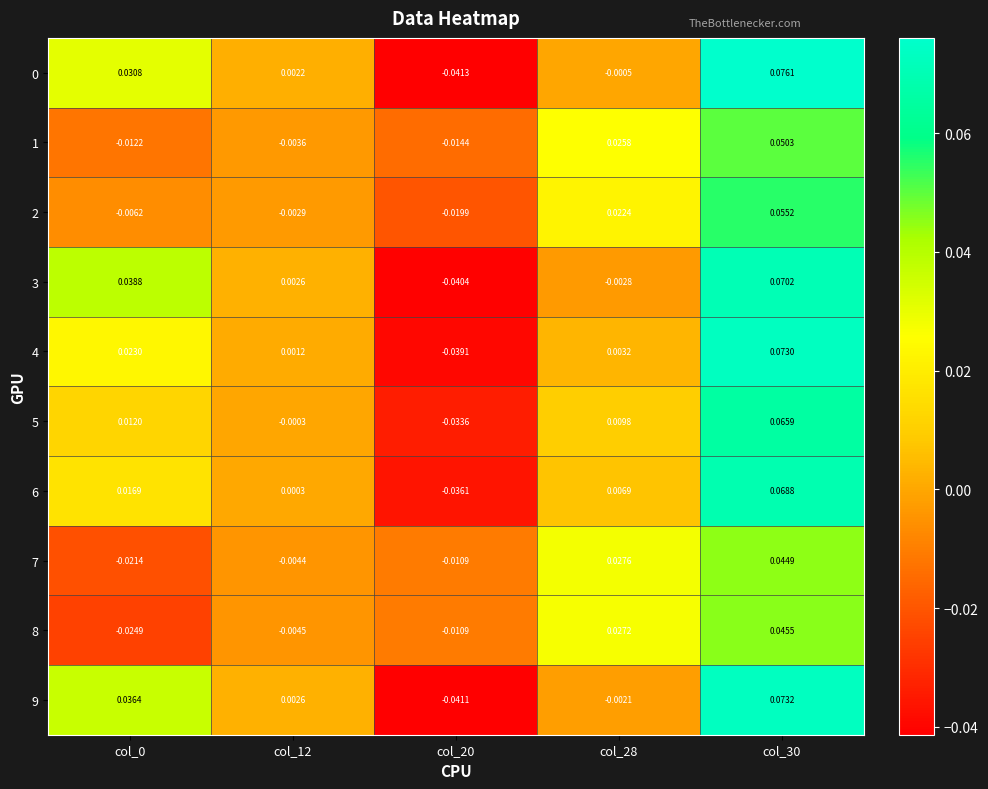

Is the value of 4 at col_20 greater than the value of 8 at col_28?

No